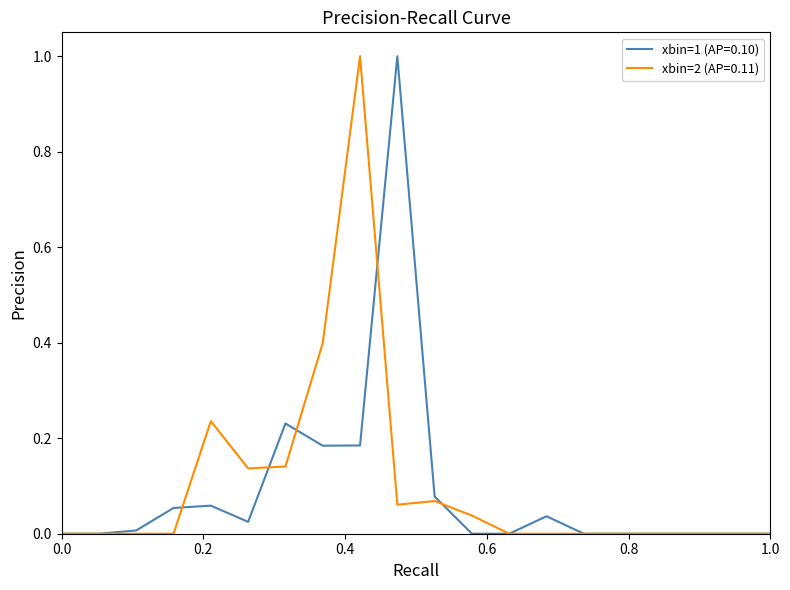

What is the greatest value displayed?

1.0